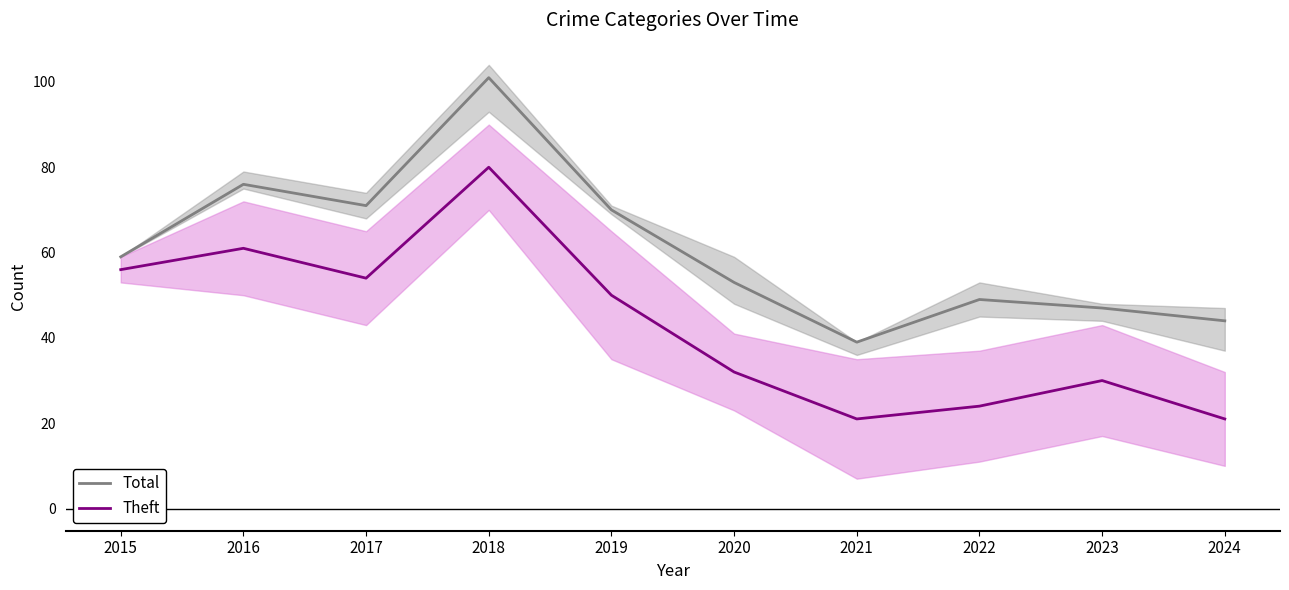

True or false: Total and Theft intersect in this chart.

False